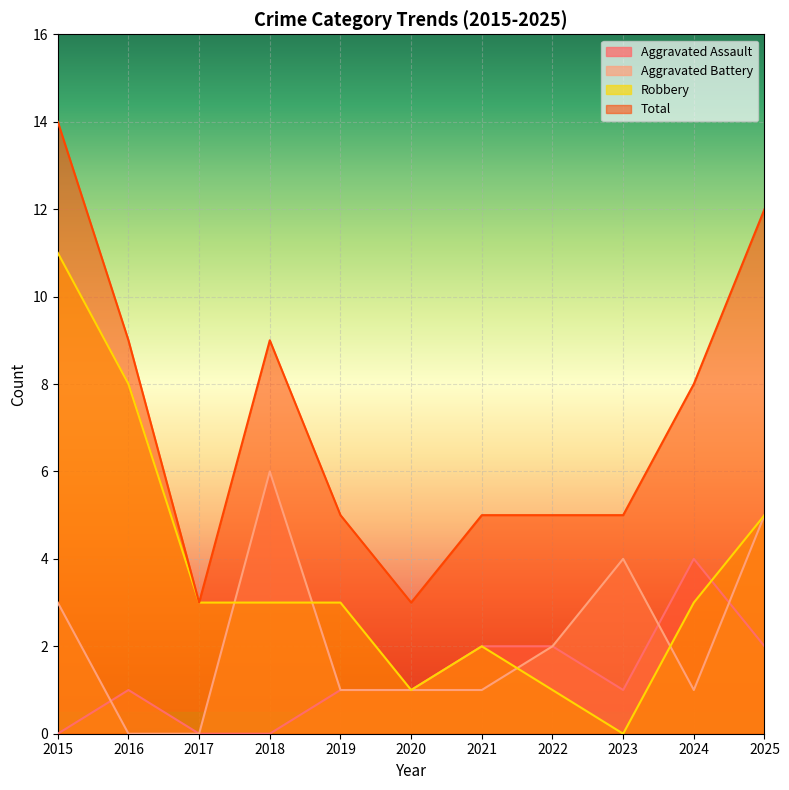

What is the value of the Aggravated Assault point at the 5th from the left?

1